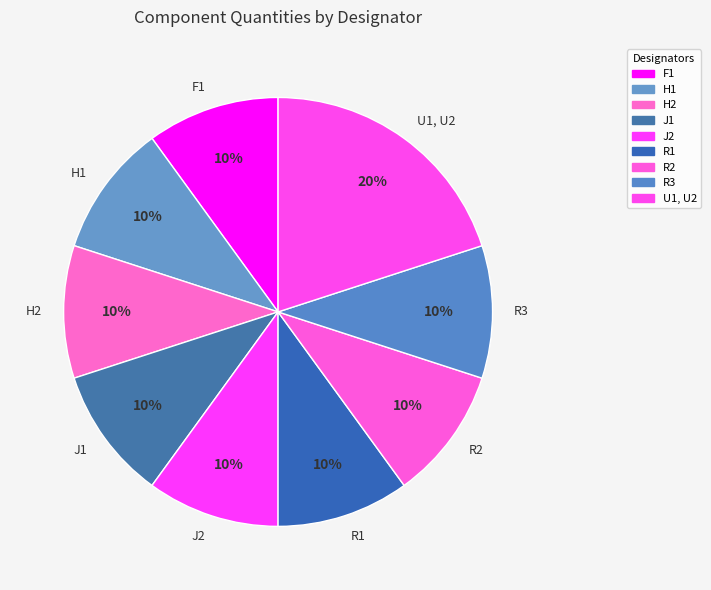

To the nearest percent, what percentage of the pie is U1, U2?

20%